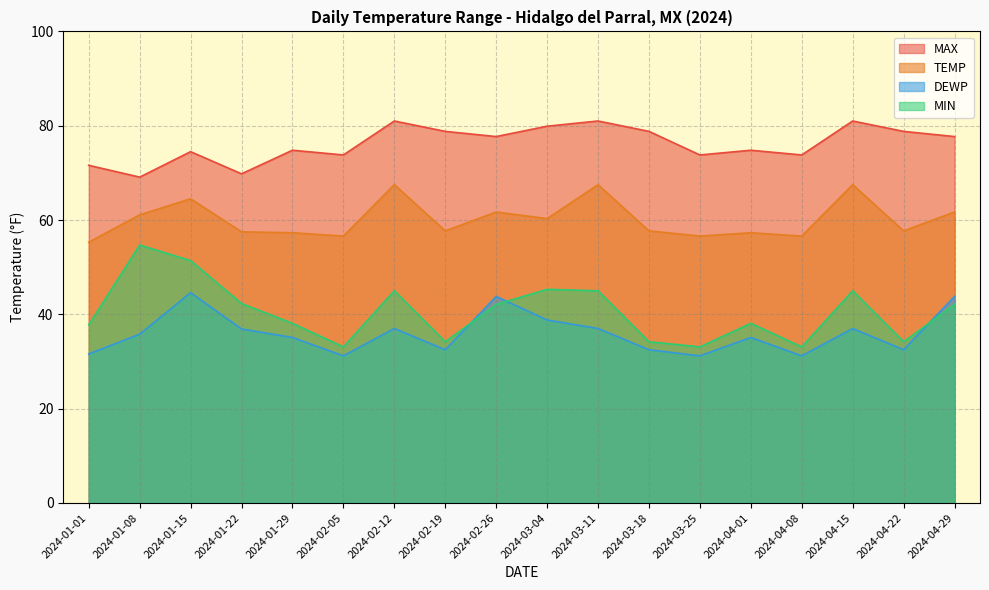

How many intersections are there between DEWP and MIN?

3